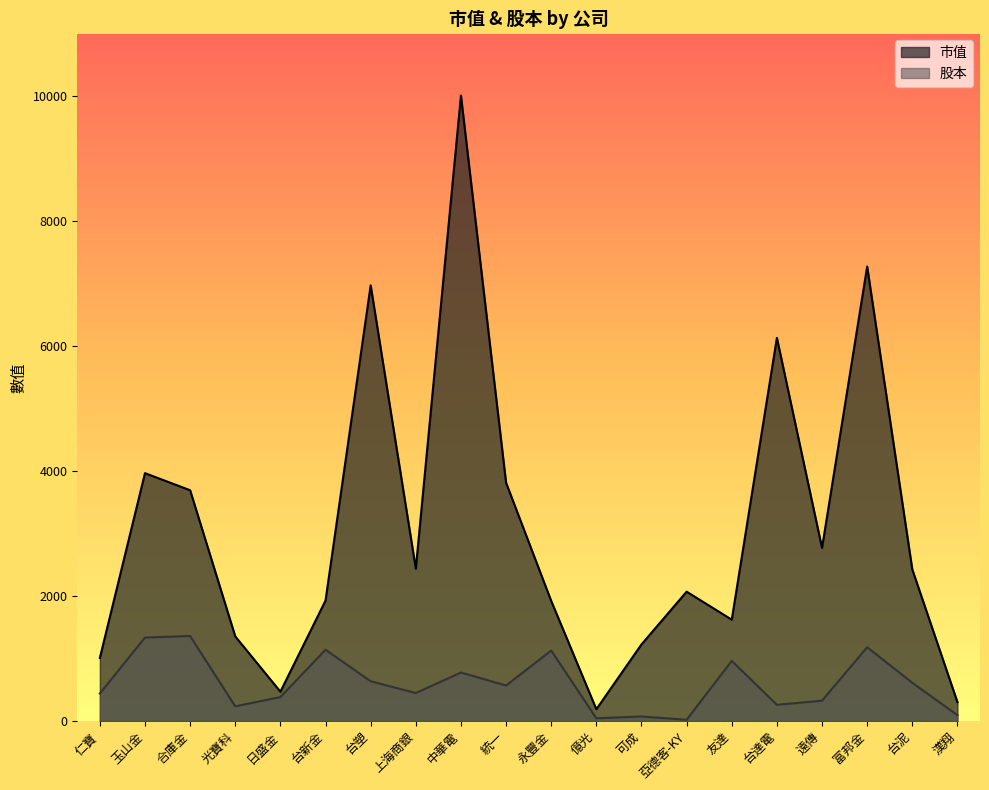

What is the sum of all 股本 values?

12024.1